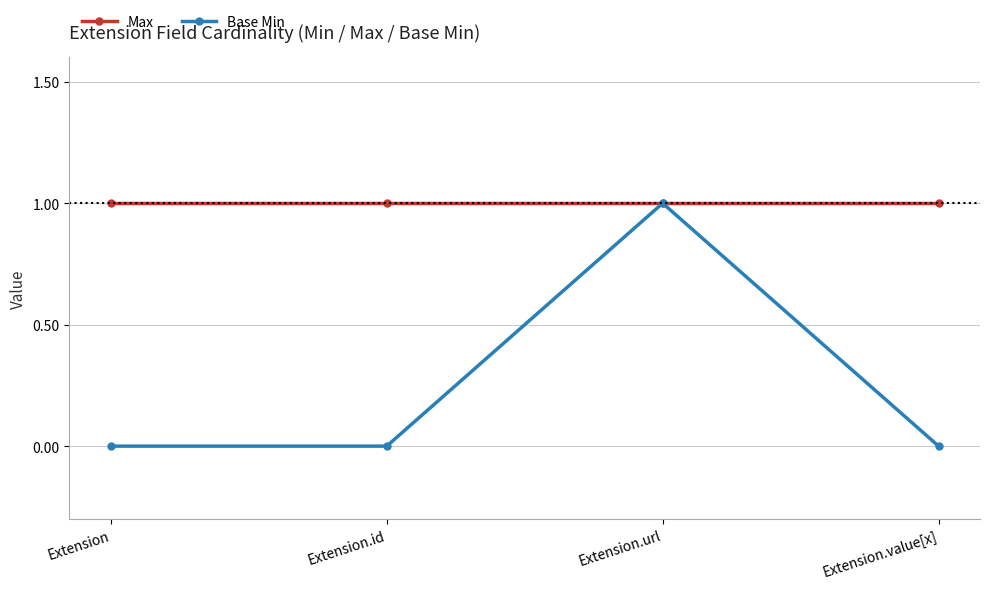

Which series has the largest total across all categories?

Max